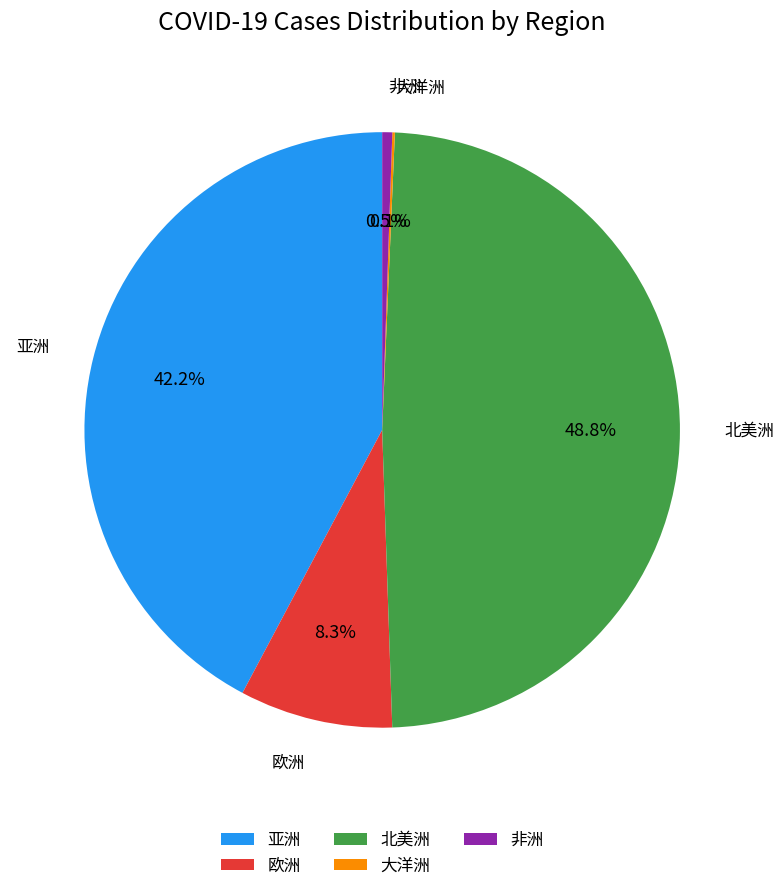

Is there a majority slice in this chart?

No